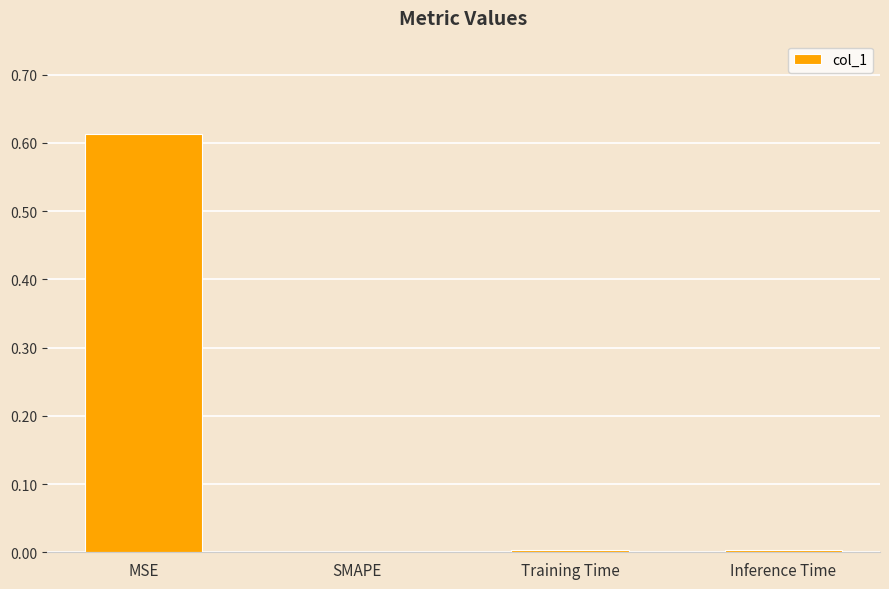

Is it true that the value at SMAPE is 0.3?

False